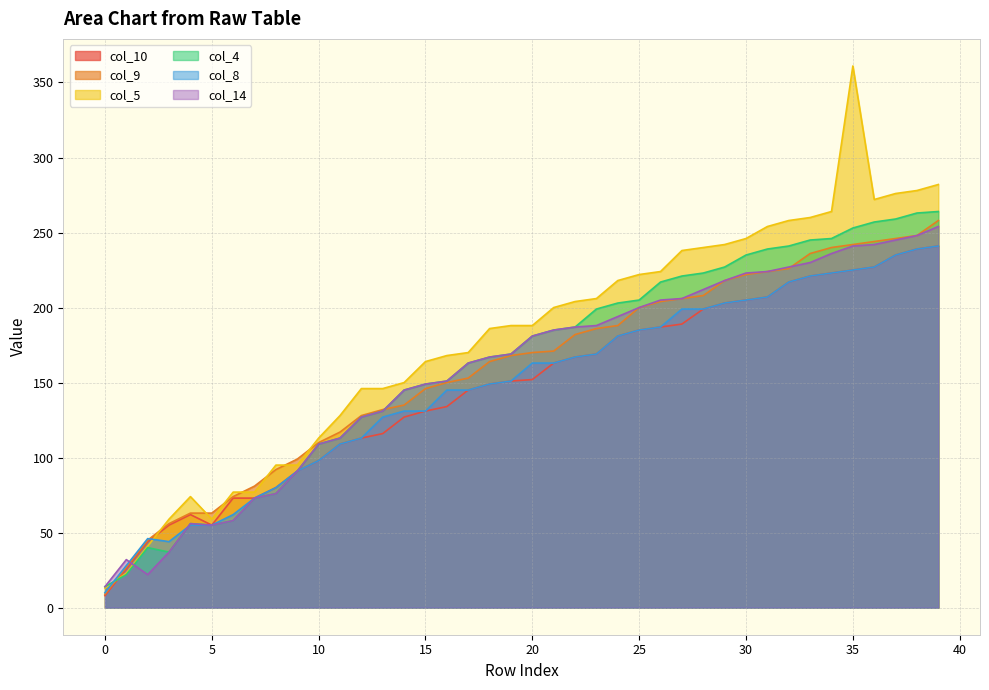

True or false: col_5 has a value of 188 at 19.

True